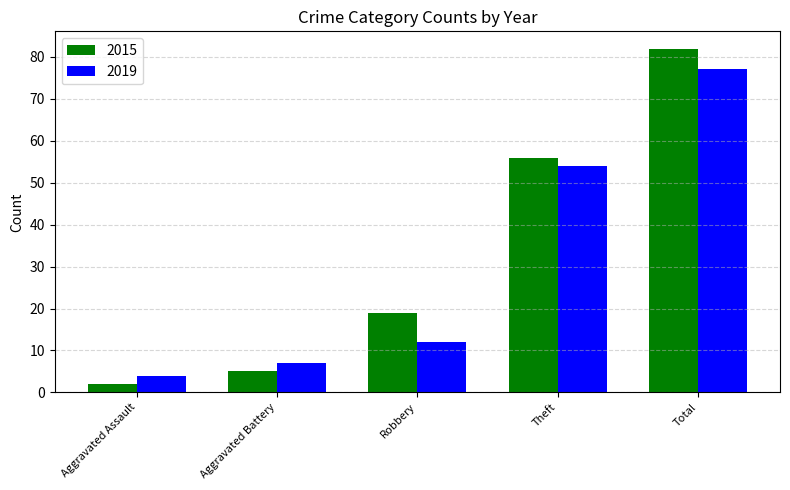

Which series has the largest range (max minus min)?

2015